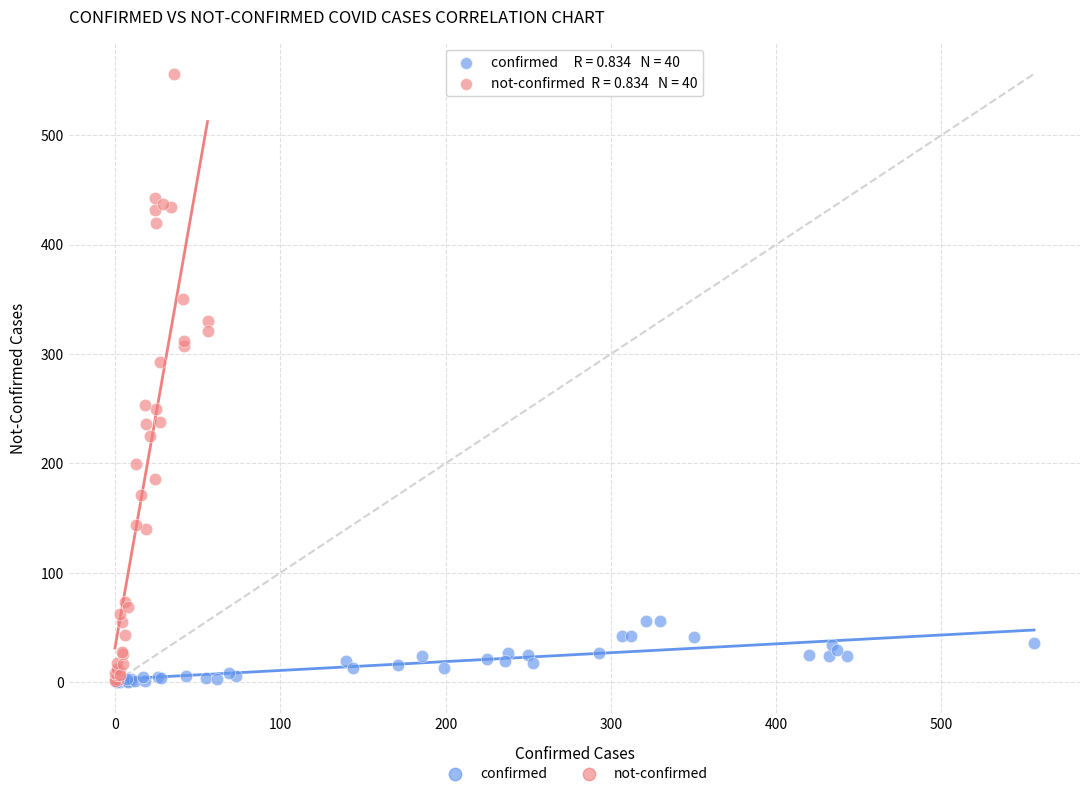

Which series has the largest Y range (max minus min)?

not-confirmed